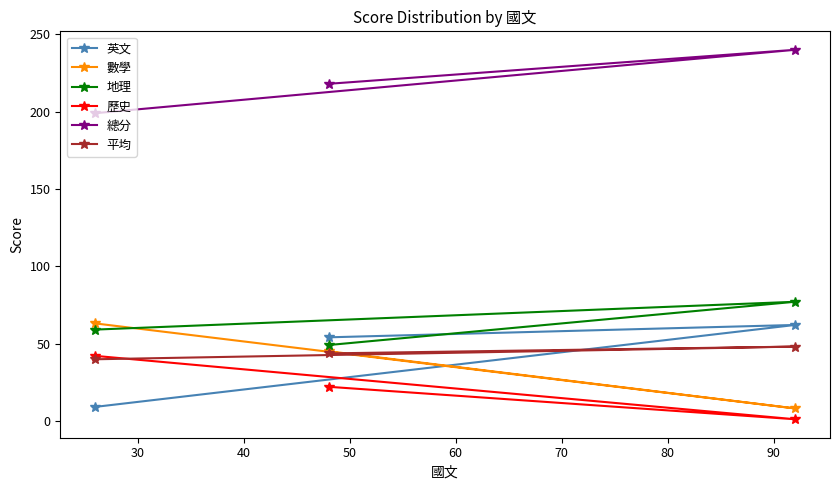

At how many categories does at least one series exceed 184?

3